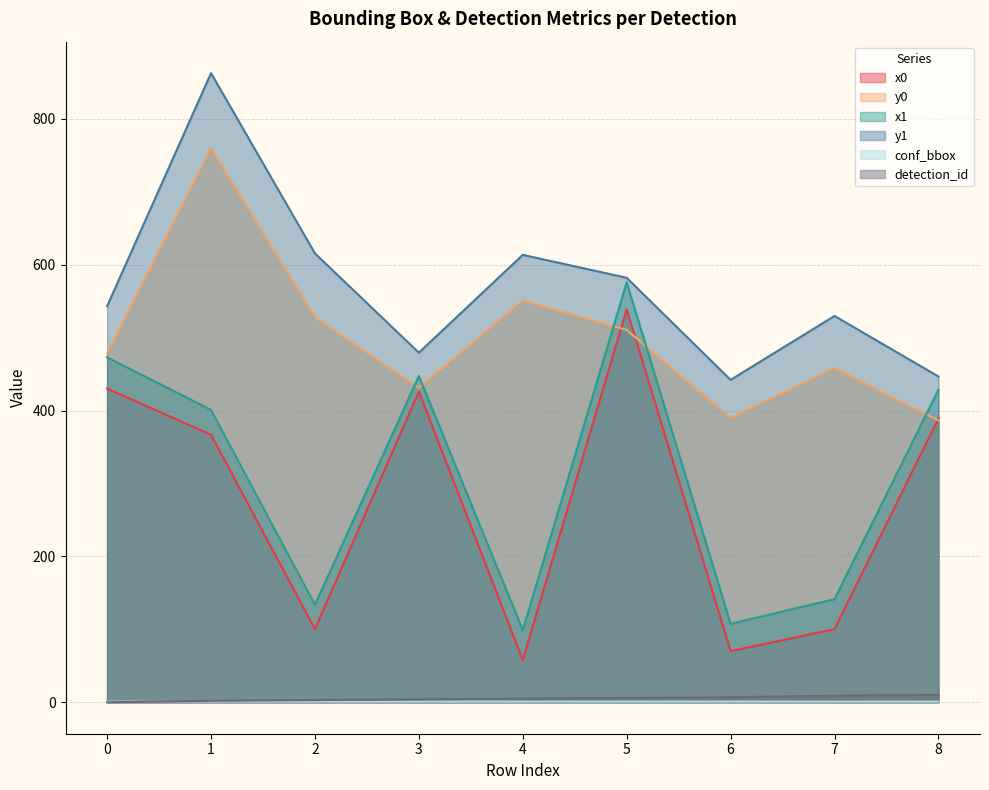

The y1 series shows 913.5 at 2. True or false?

False